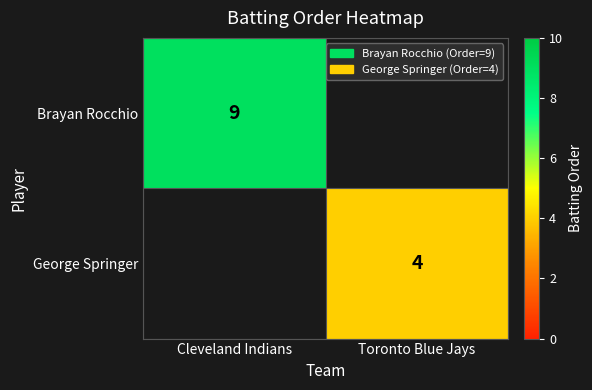

The George Springer series shows 4 at Toronto Blue Jays. True or false?

True